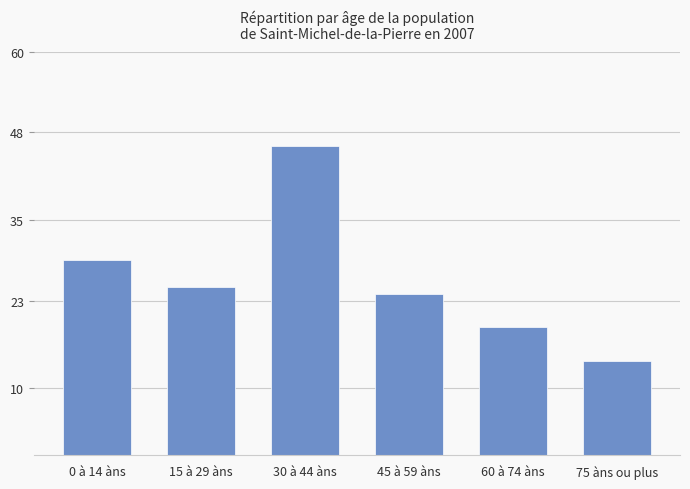

True or false: the data shows 12 at 30 à 44 àns.

False